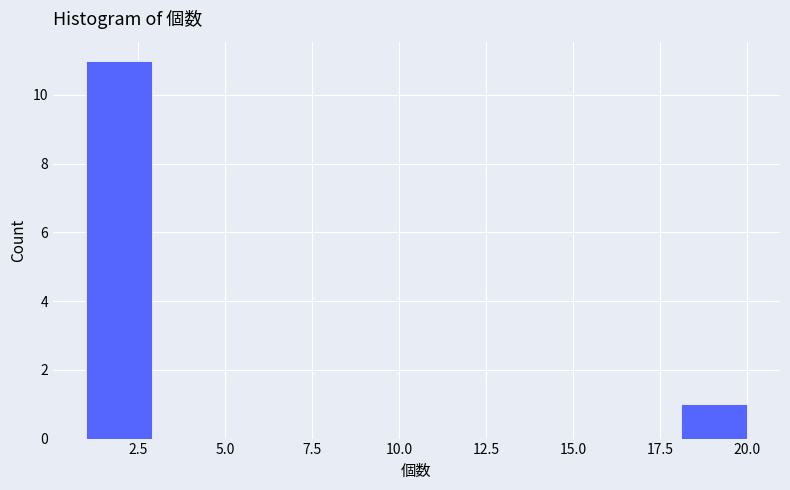

Read against the x-axis, roughly where is the centre of the tallest bar?

2.0